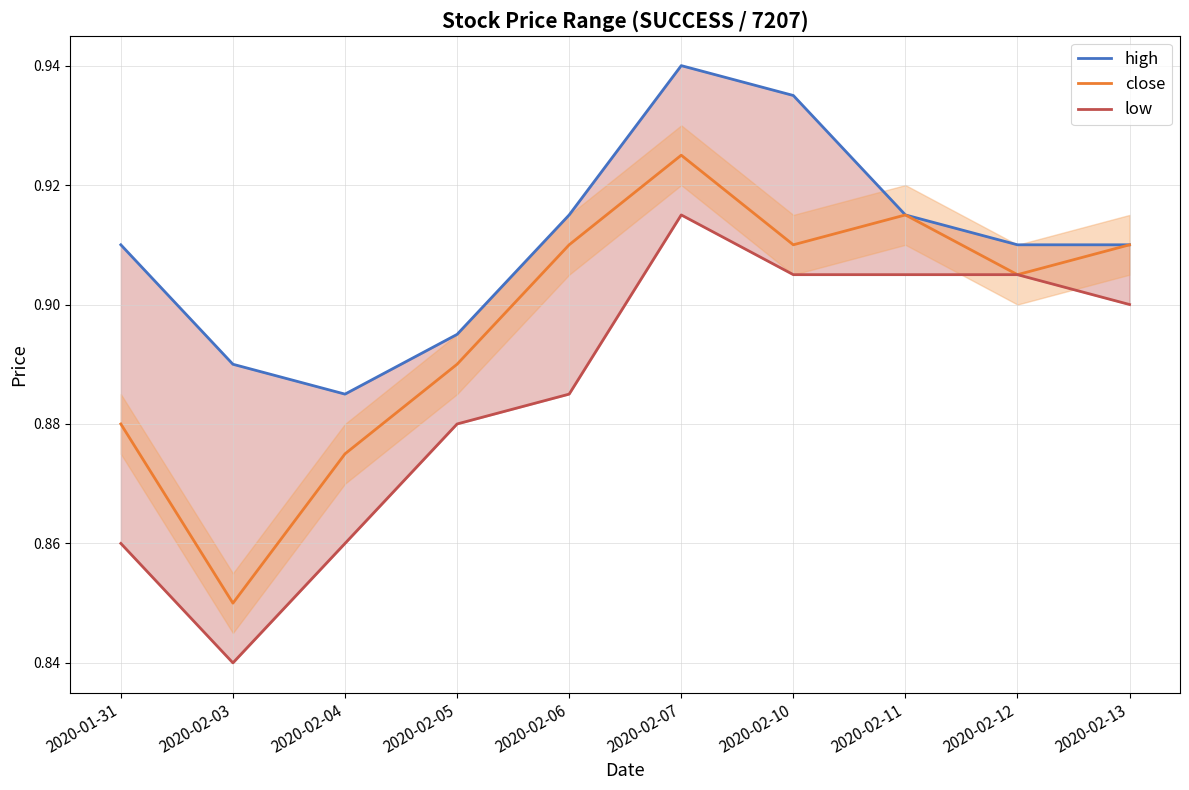

Is it true that high equals 0.6 at 2020-02-05?

False